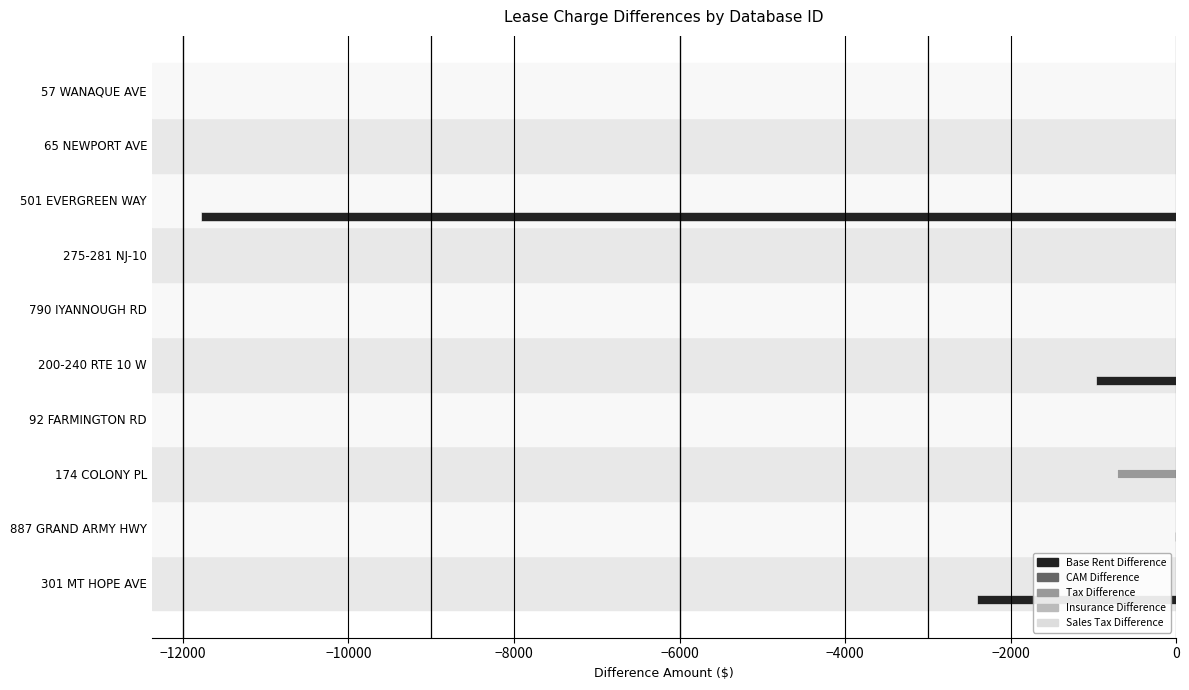

What is the total value across all series at 200-240 RTE 10 W?

-972.2